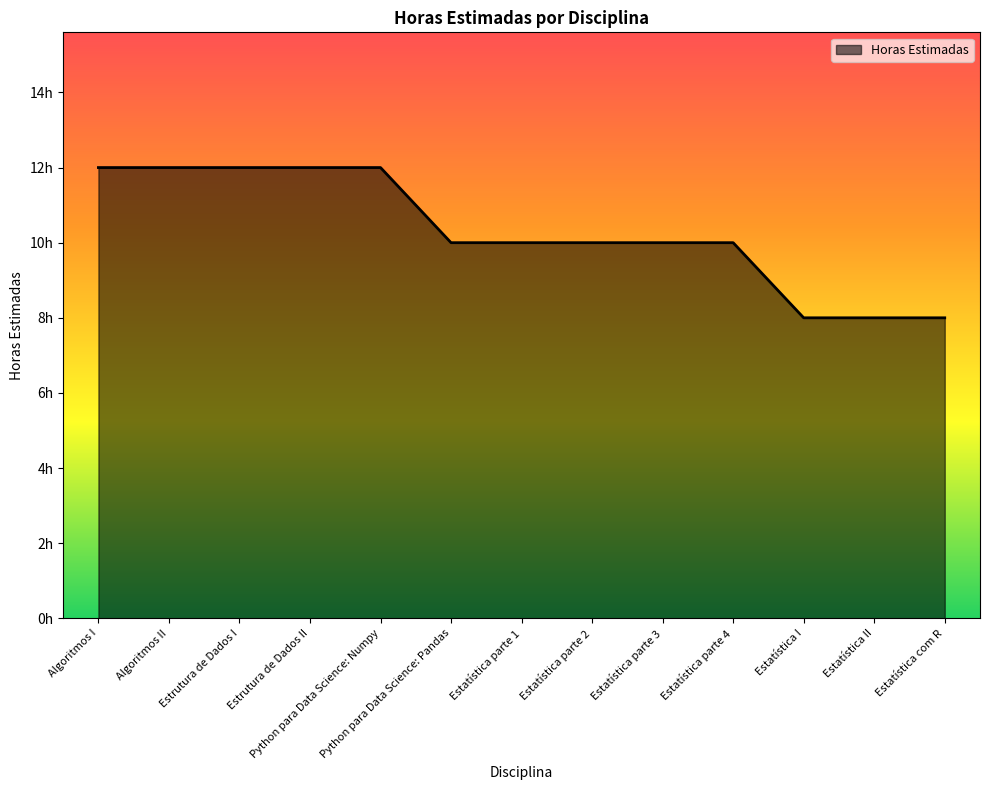

True or false: the data shows 8 at Estatística com R.

True